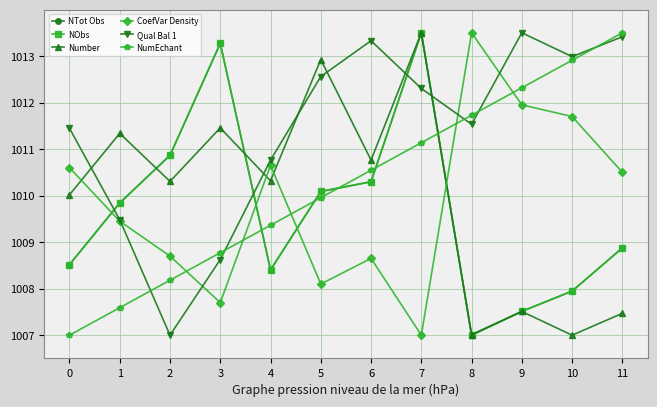

List the series in order of their peak value, highest first.

NTot Obs, NObs, Number, CoefVar Density, Qual Bal 1, NumEchant